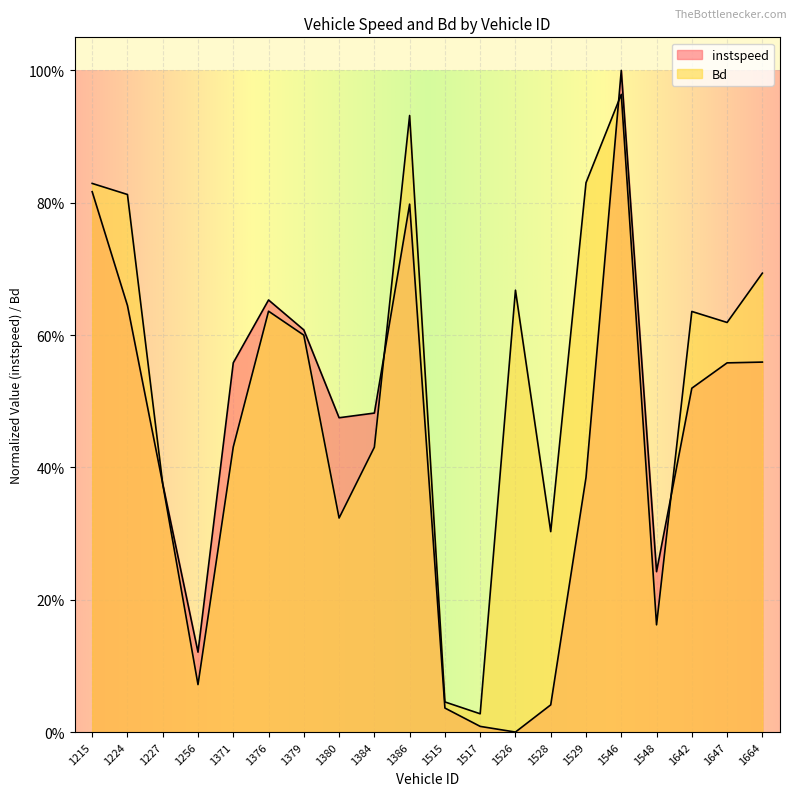

Between 1376 and 1515, which is larger?

1376